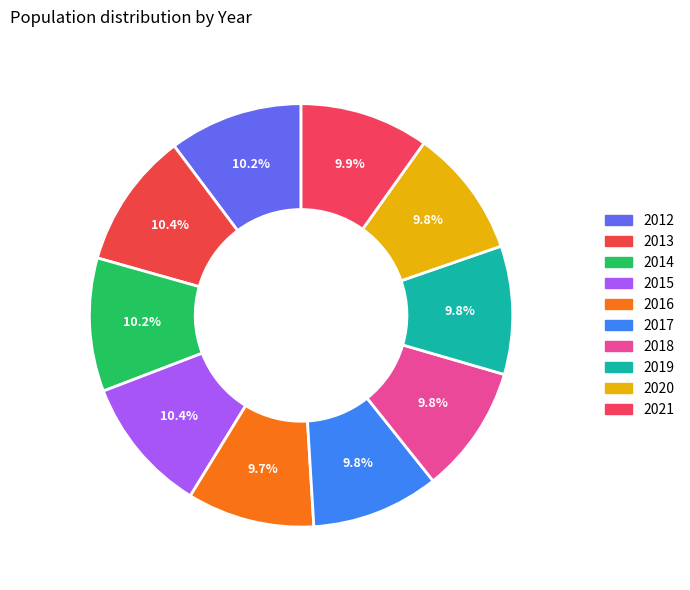

Rank the categories by value from highest to lowest.

2015, 2013, 2012, 2014, 2021, 2020, 2019, 2018, 2017, 2016